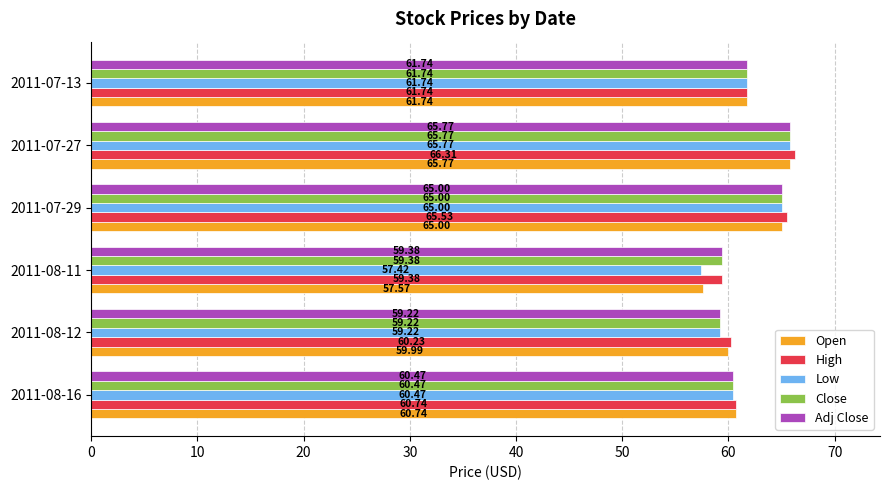

What is the difference between the highest and lowest values at 2011-08-12?

1.0